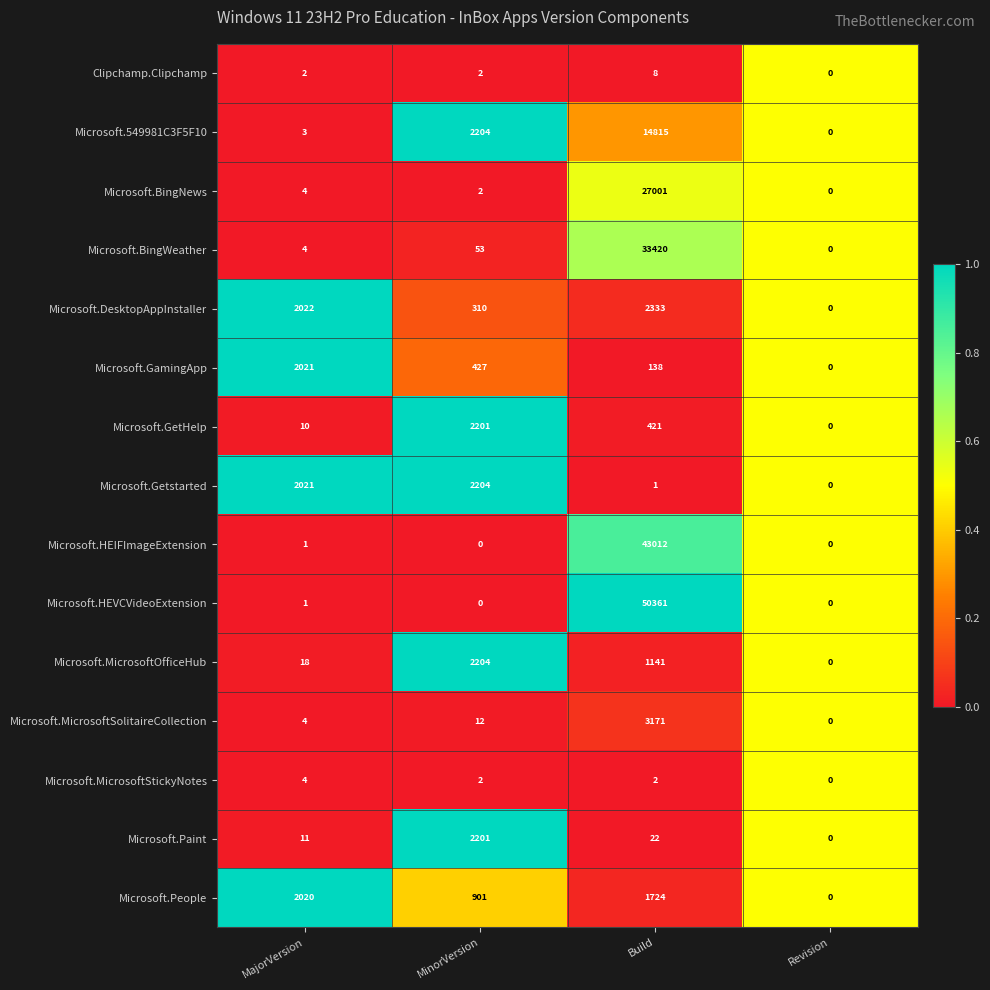

True or false: Microsoft.549981C3F5F10 has a value of 7603 at Revision.

False